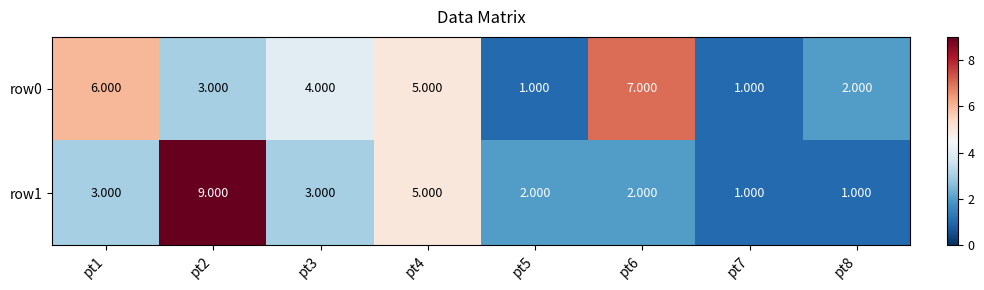

List the series in order of their overall mean, lowest first.

row1, row0